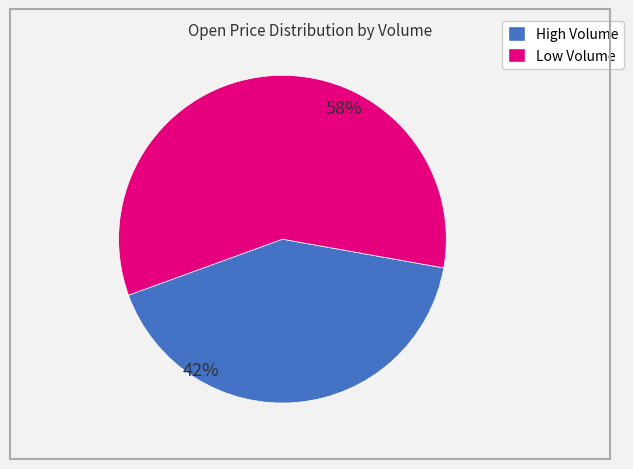

Is there any slice that represents more than half of the pie?

Yes